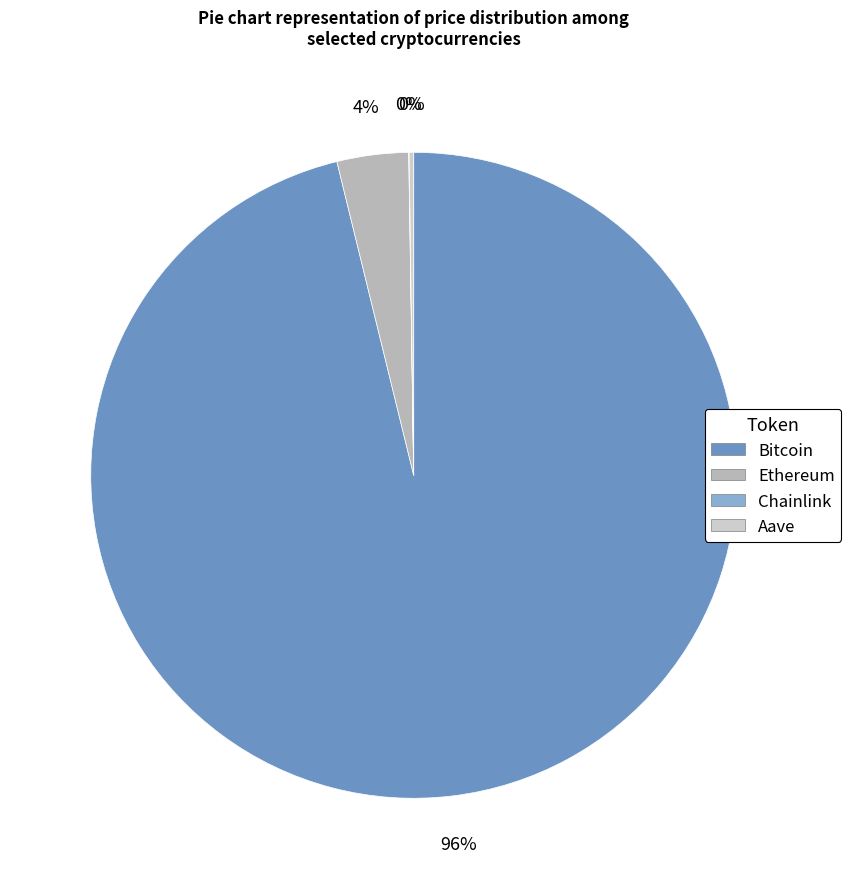

Is it true that Bitcoin is 96% of the pie?

True